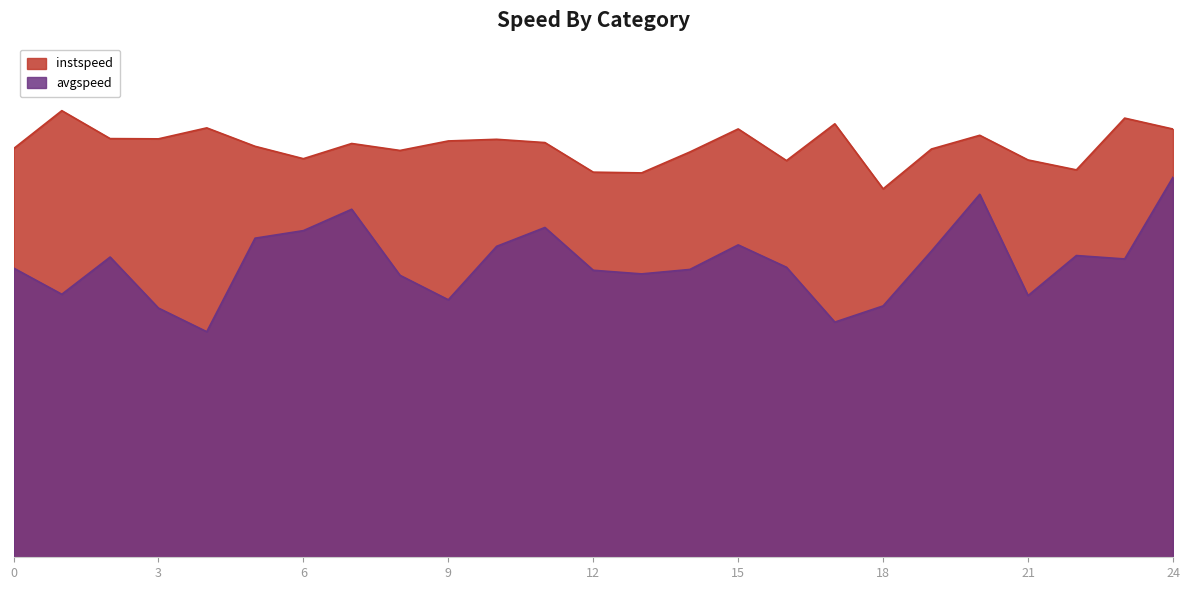

What is the total value across all series at 8.0?

21.5